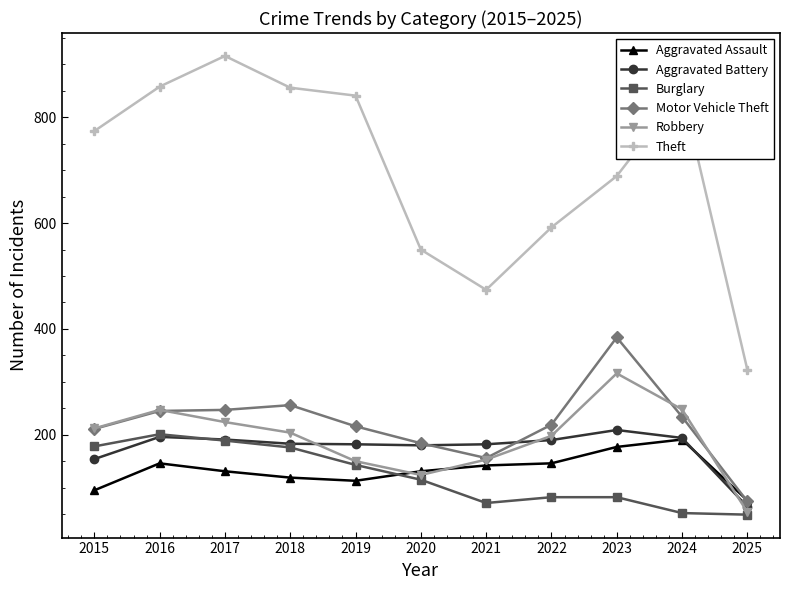

The value of Motor Vehicle Theft at 2018 is 256. True or false?

True